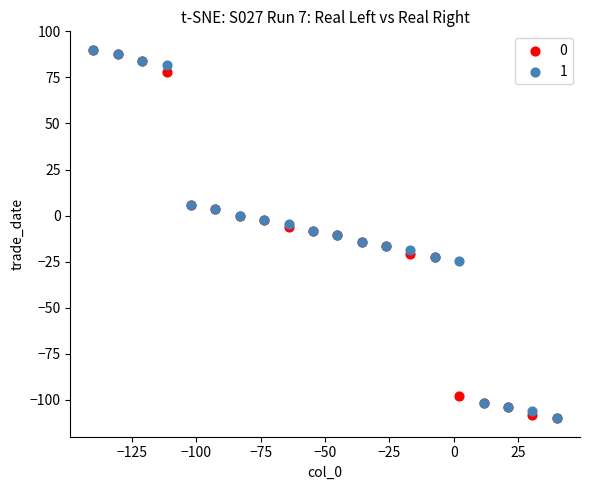

What are all the series names shown in the legend?

0, 1